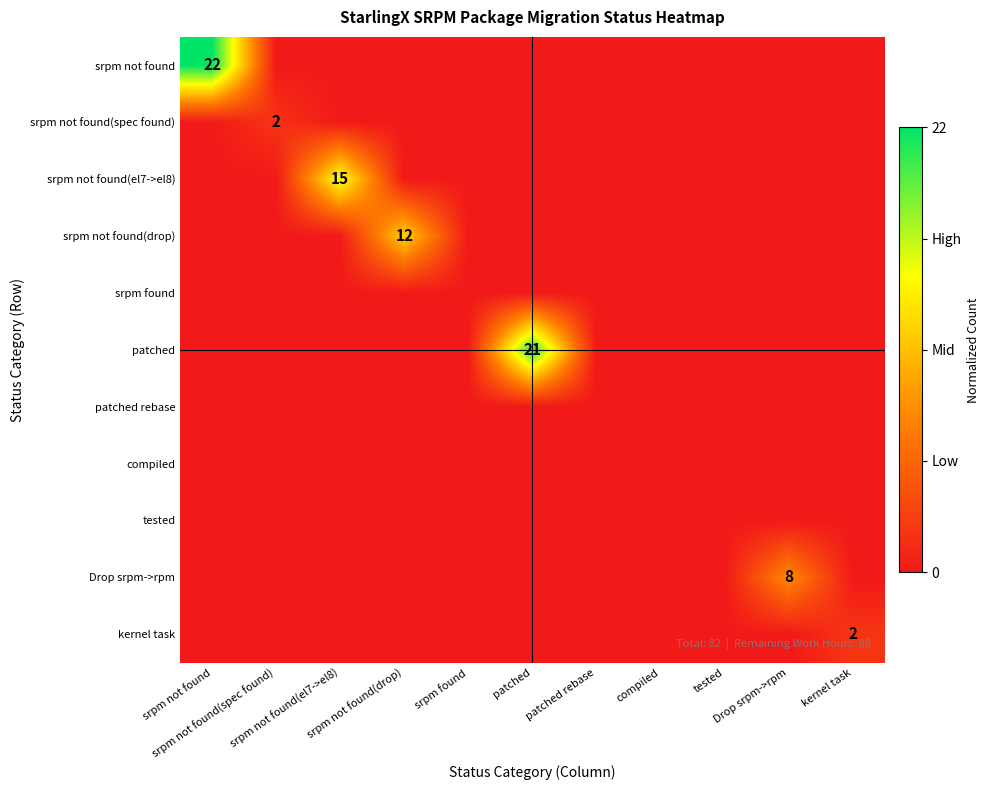

How many data points does each series have?

11